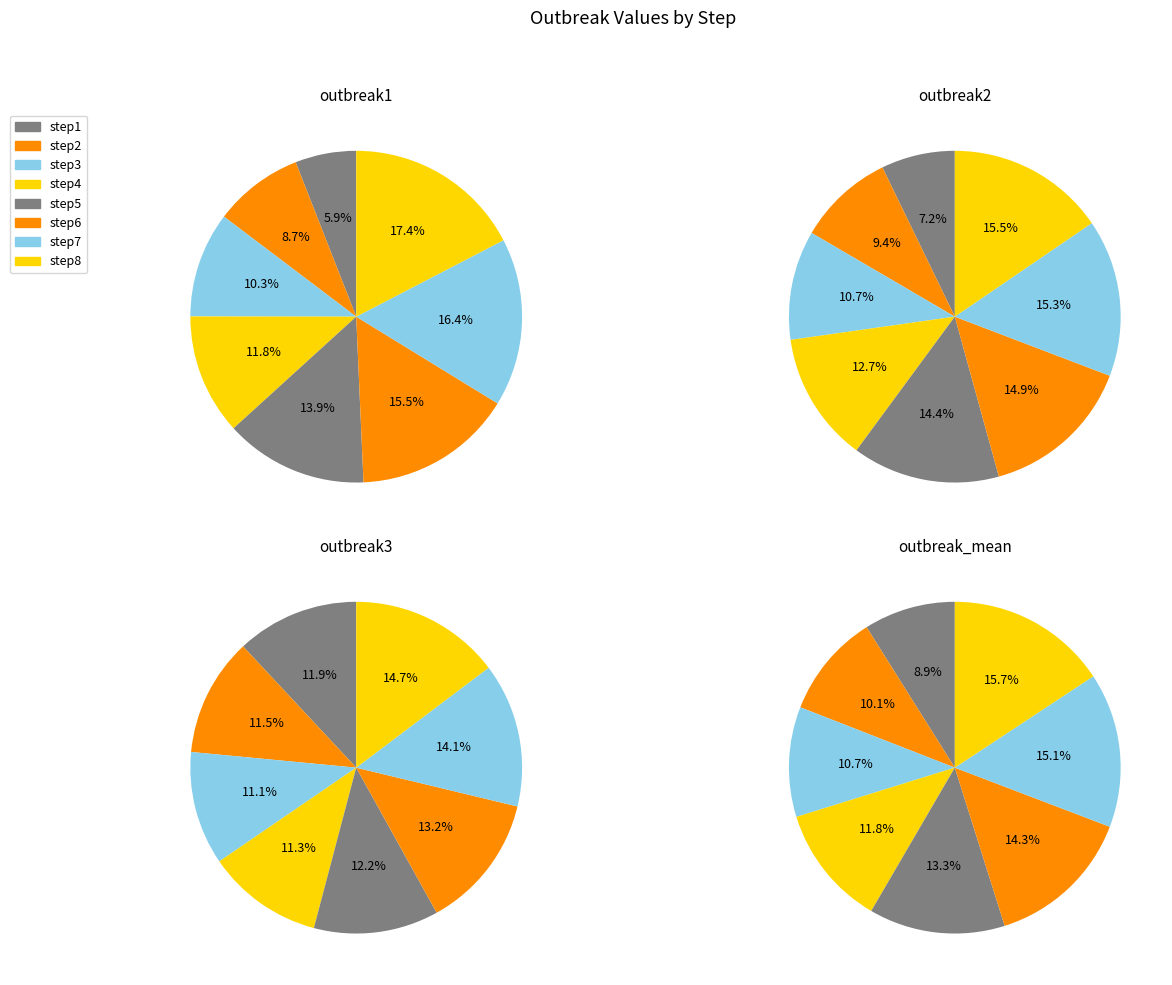

Does any single category account for the majority?

No